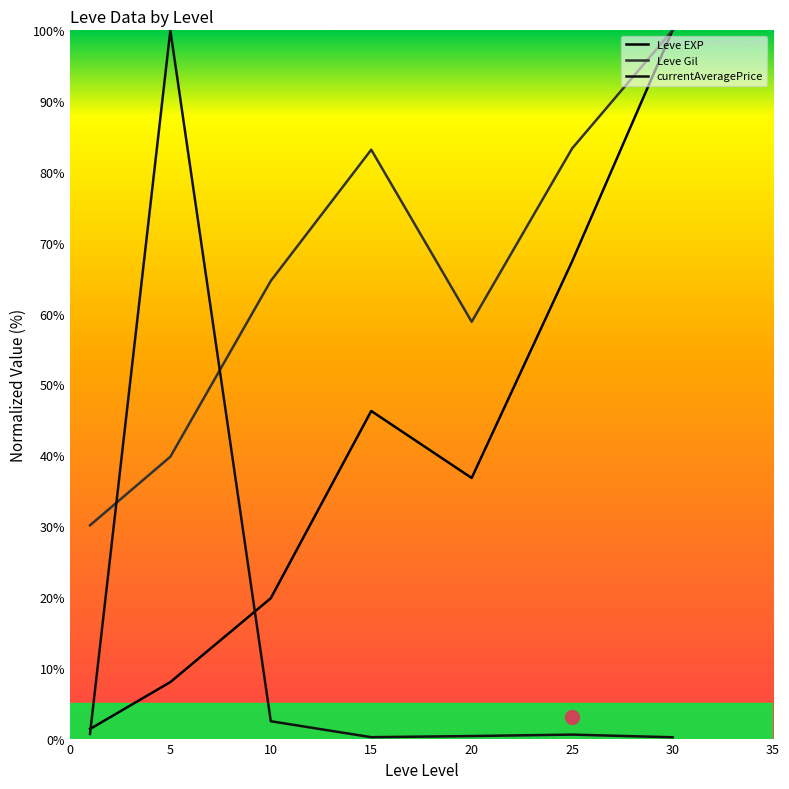

At how many categories does at least one series exceed 68?

4